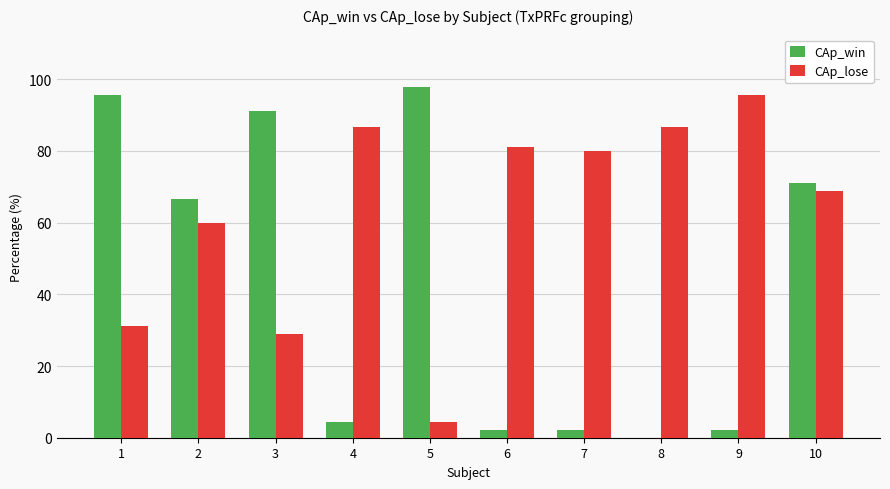

Reading right to left, list all the values displayed in this chart.

CAp_win: 10=71.1	9=2.2	8=0.0	7=2.2	6=2.2	5=97.8	4=4.4	3=91.1	2=66.7	1=95.6
CAp_lose: 10=68.9	9=95.6	8=86.7	7=80.0	6=81.1	5=4.4	4=86.7	3=28.9	2=60.0	1=31.1